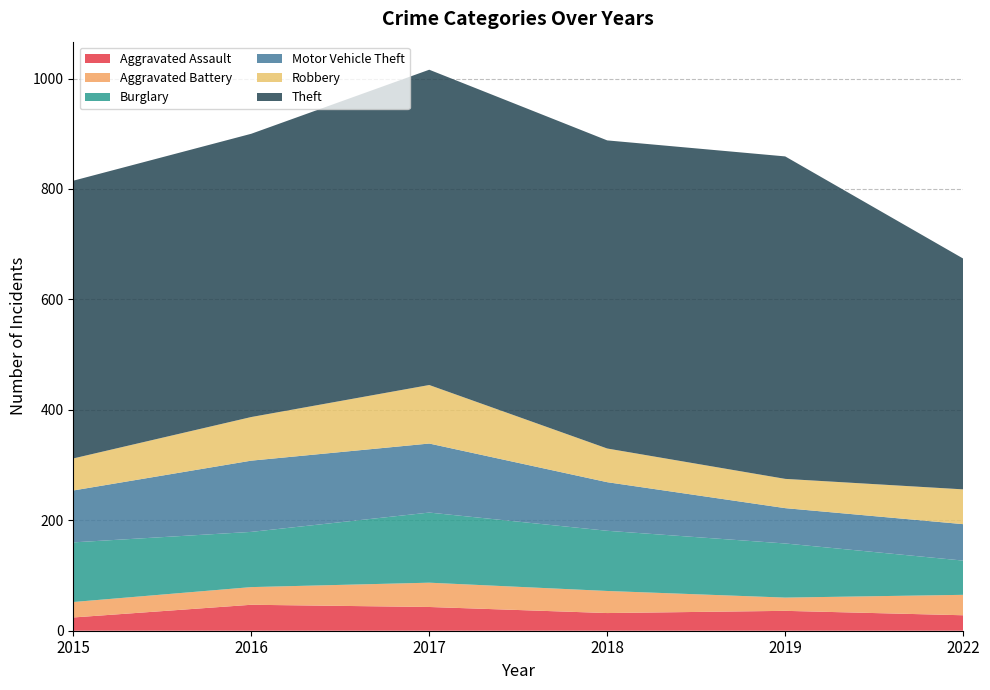

Reading left to right, what are all the values shown in this chart?

Aggravated Assault: 2015=24	2016=47	2017=43	2018=32	2019=36	2022=28
Aggravated Battery: 2015=28	2016=32	2017=44	2018=40	2019=24	2022=37
Burglary: 2015=108	2016=100	2017=127	2018=109	2019=98	2022=62
Motor Vehicle Theft: 2015=94	2016=129	2017=125	2018=88	2019=64	2022=66
Robbery: 2015=58	2016=79	2017=106	2018=61	2019=53	2022=63
Theft: 2015=503	2016=513	2017=571	2018=558	2019=584	2022=418